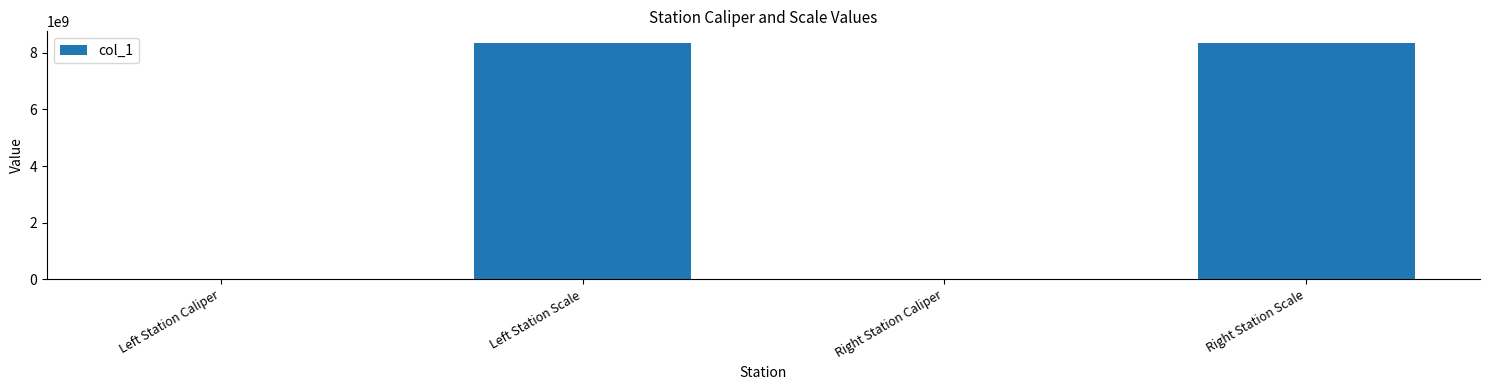

What is the change in value from Left Station Caliper to Left Station Scale?

+8339993165